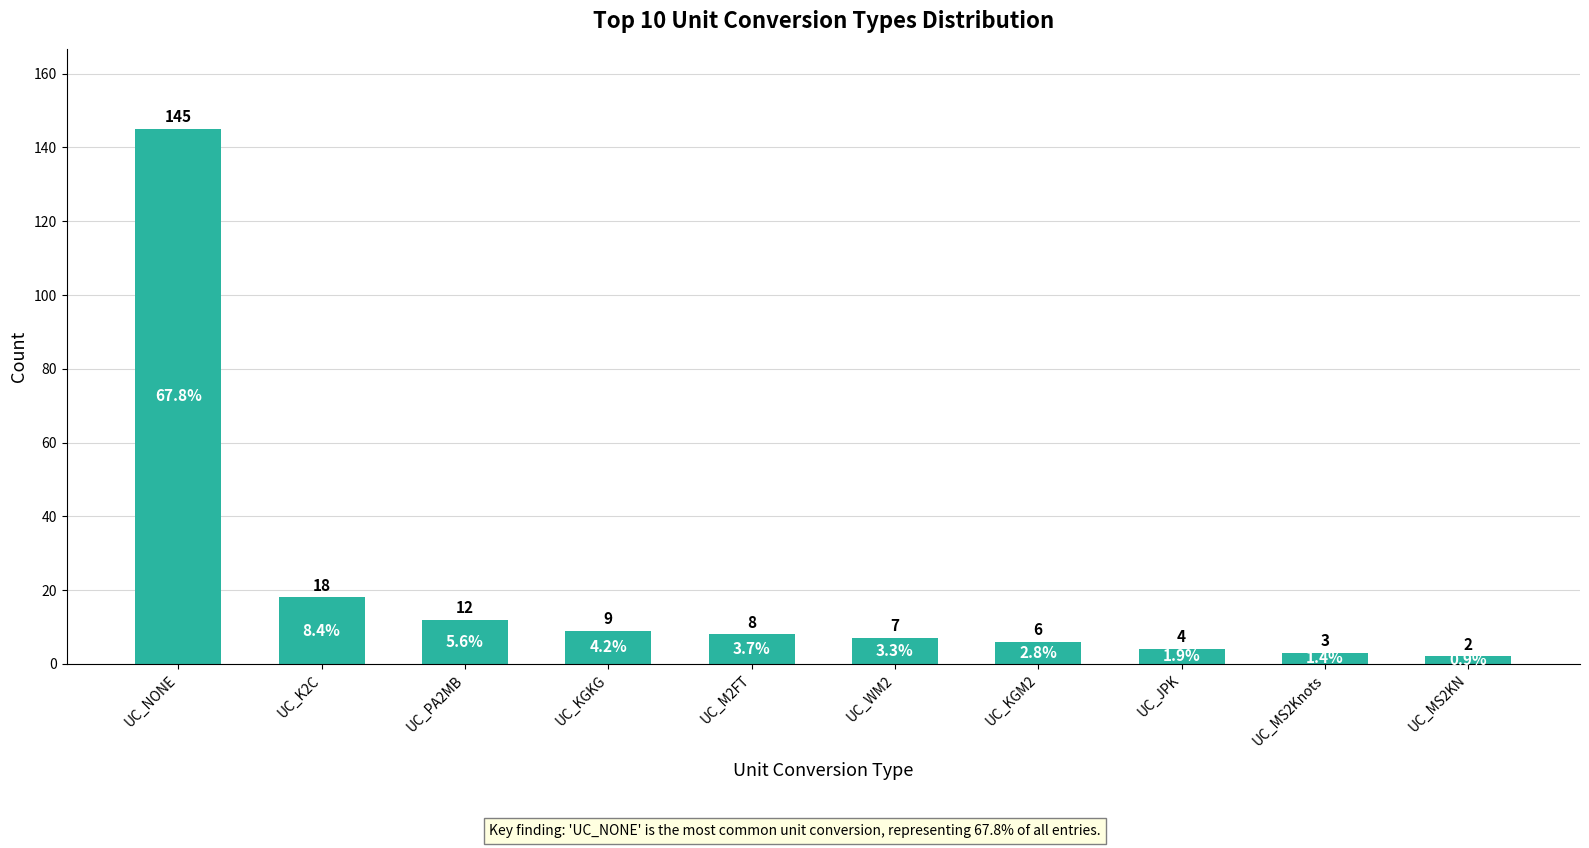

What is the change in value from UC_KGKG to UC_M2FT?

-1